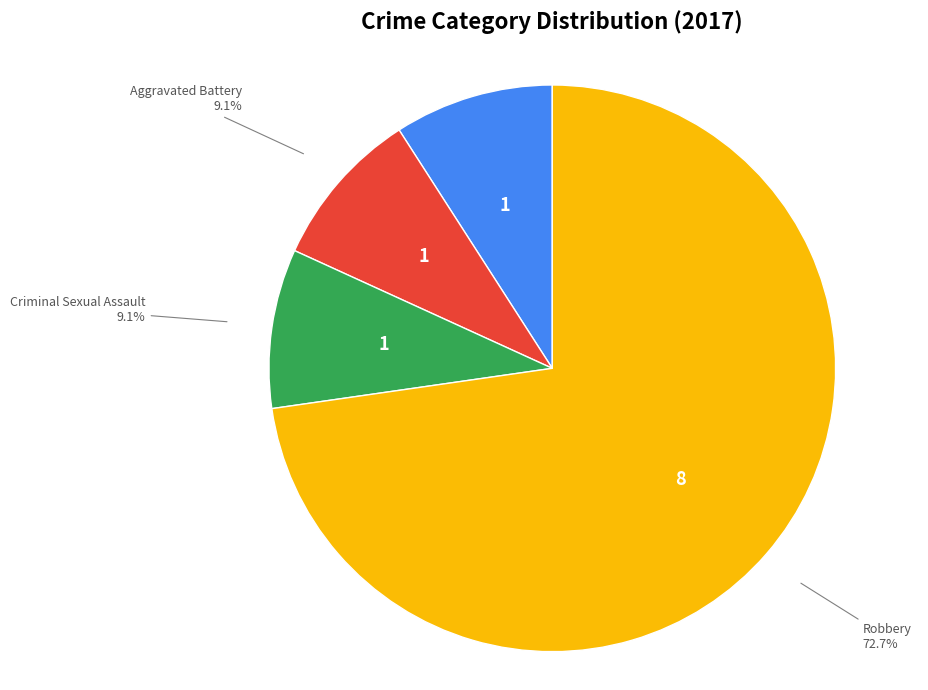

Count the number of slices in the pie.

4